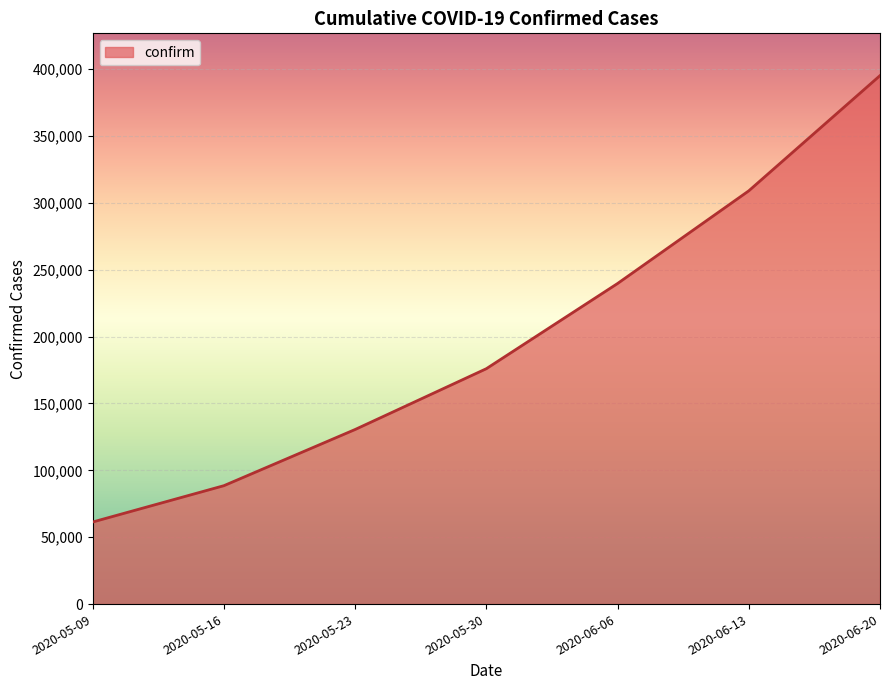

How many lines are shown in the chart?

1